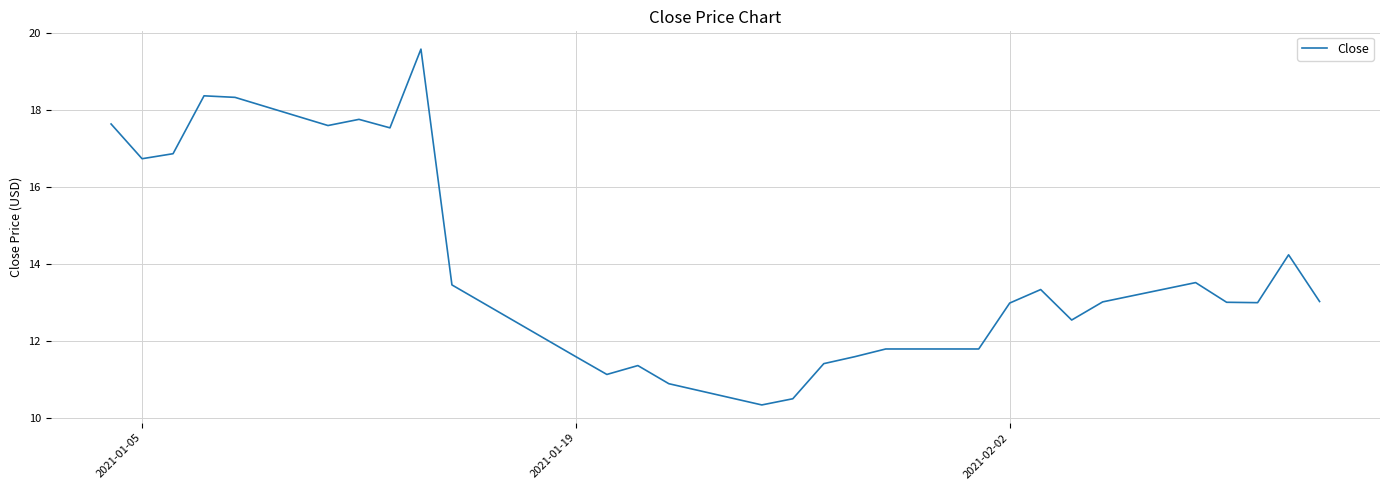

What is the greatest value displayed?

19.6